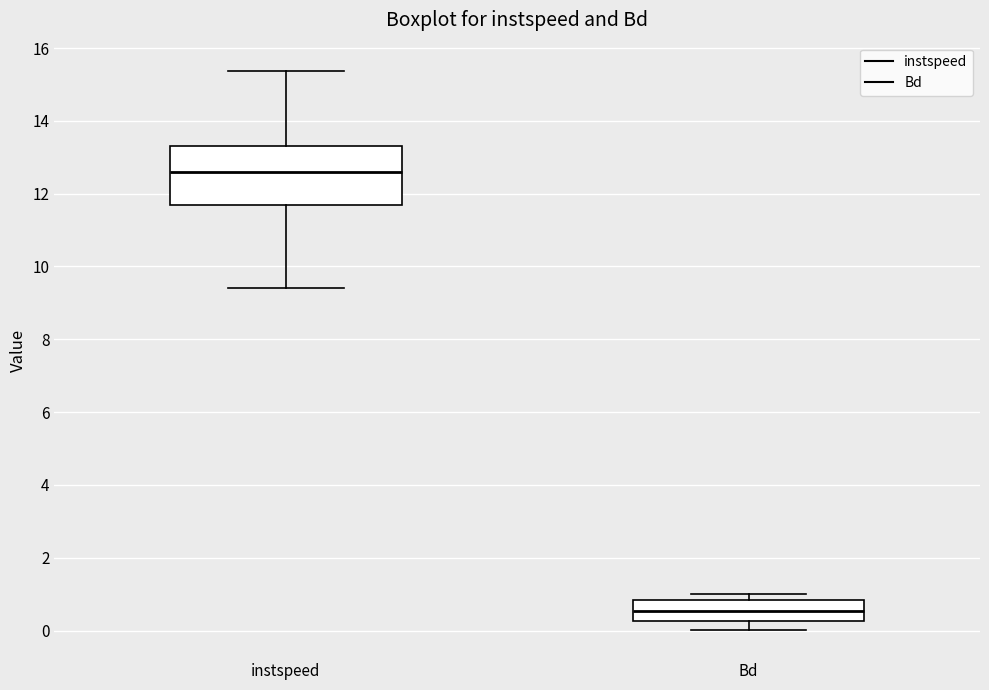

Reading left to right, transcribe this box plot: for each box, give where its median line is, the range the box spans, and where its two whiskers end, as read against the y-axis. The values are not printed on the chart, so give them approximately, as read against the axis.

instspeed: median 12.6, box 11.6 to 13.4, whiskers 9.4 to 15.4
Bd: median 0.6, box 0.2 to 0.8, whiskers 0.0 to 1.0